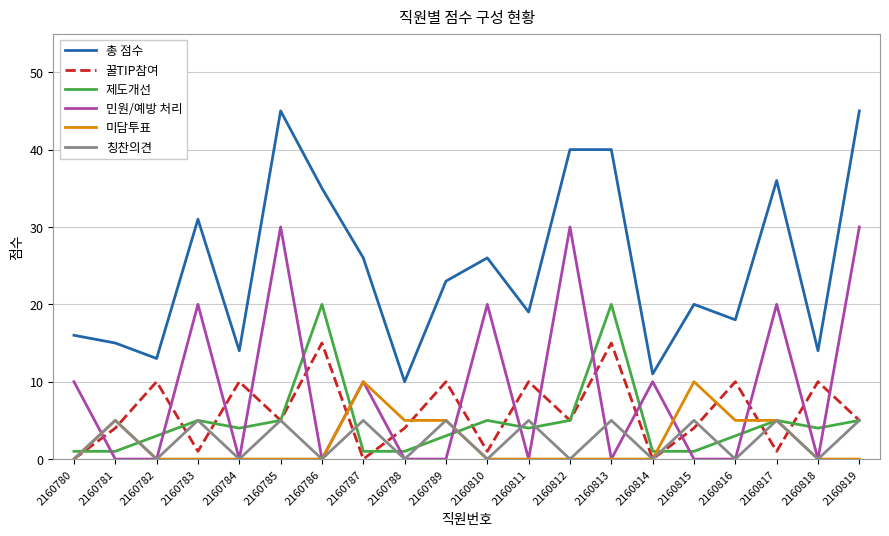

List the series in order of their peak value, lowest first.

칭찬의견, 미담투표, 꿀TIP참여, 제도개선, 민원/예방 처리, 총 점수